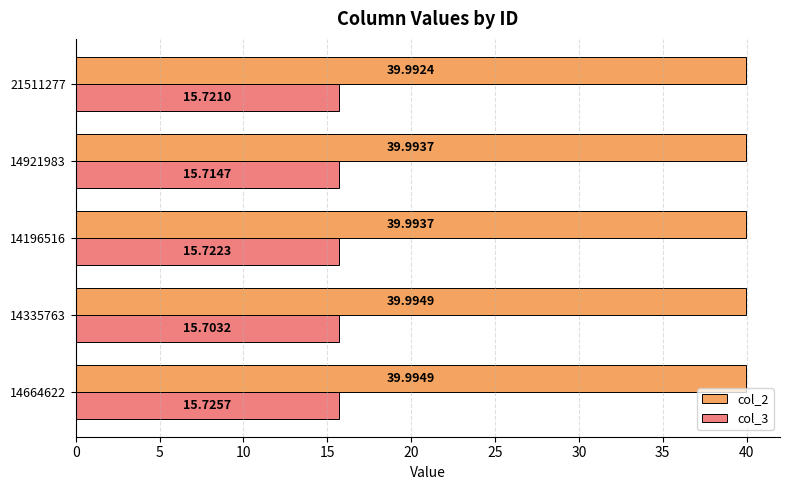

Which series changed the most between 14335763 and 21511277?

col_3